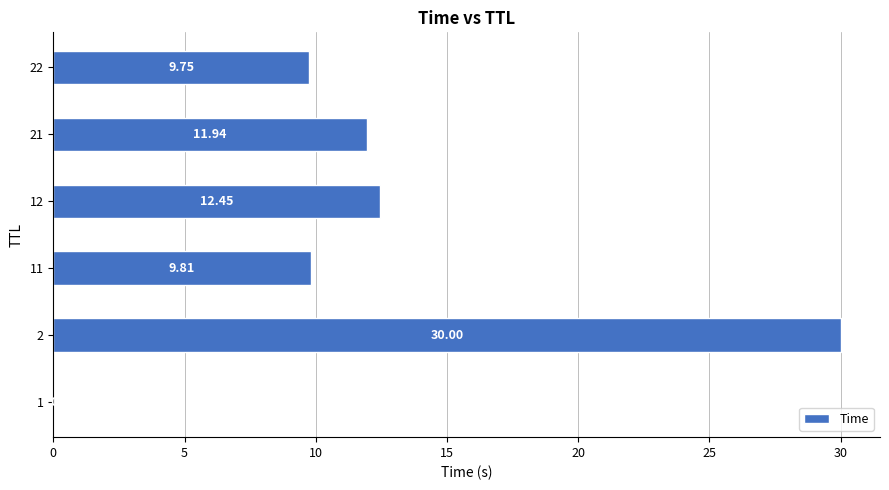

Which has a higher value, 12 or 21?

12